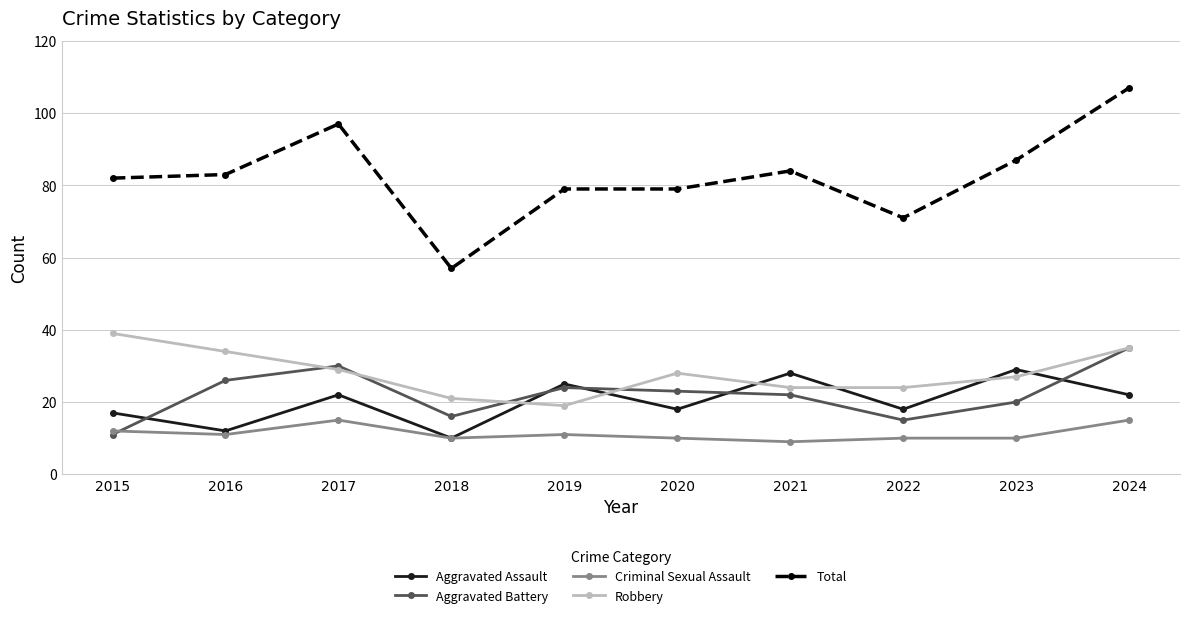

At which category does Aggravated Battery reach its first local valley?

2018